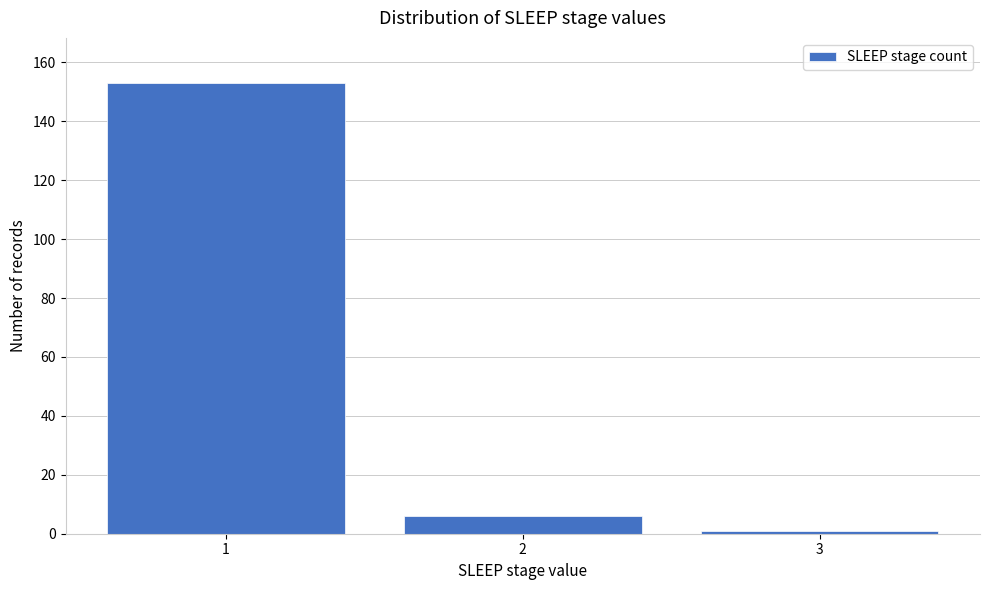

Reading left to right, extract all data points from this chart.

153	6	1